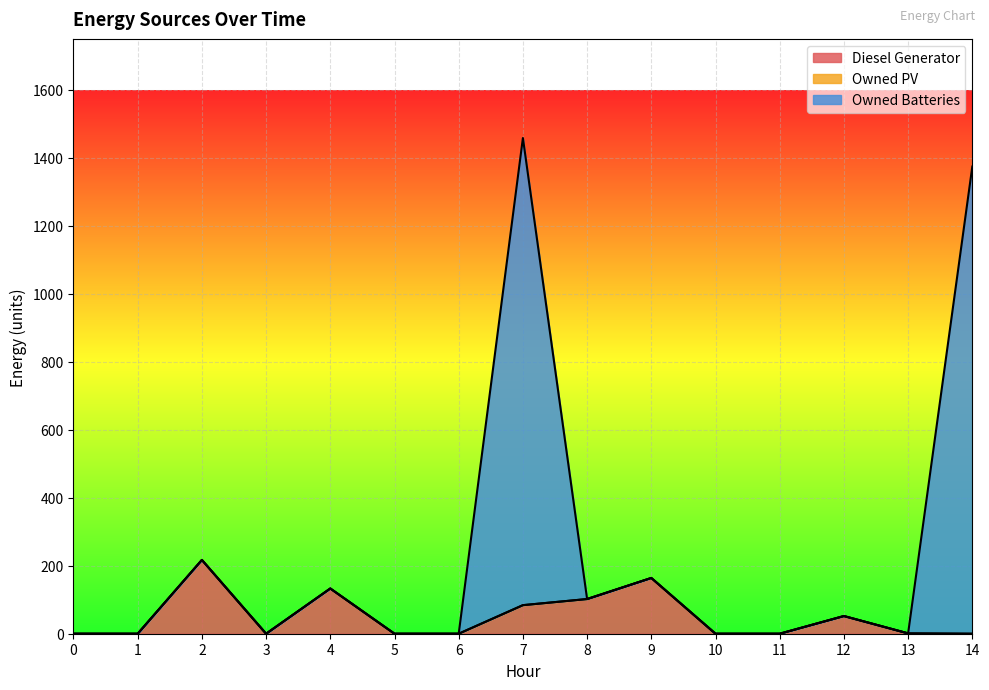

Does the chart display data point markers on the line(s)?

No